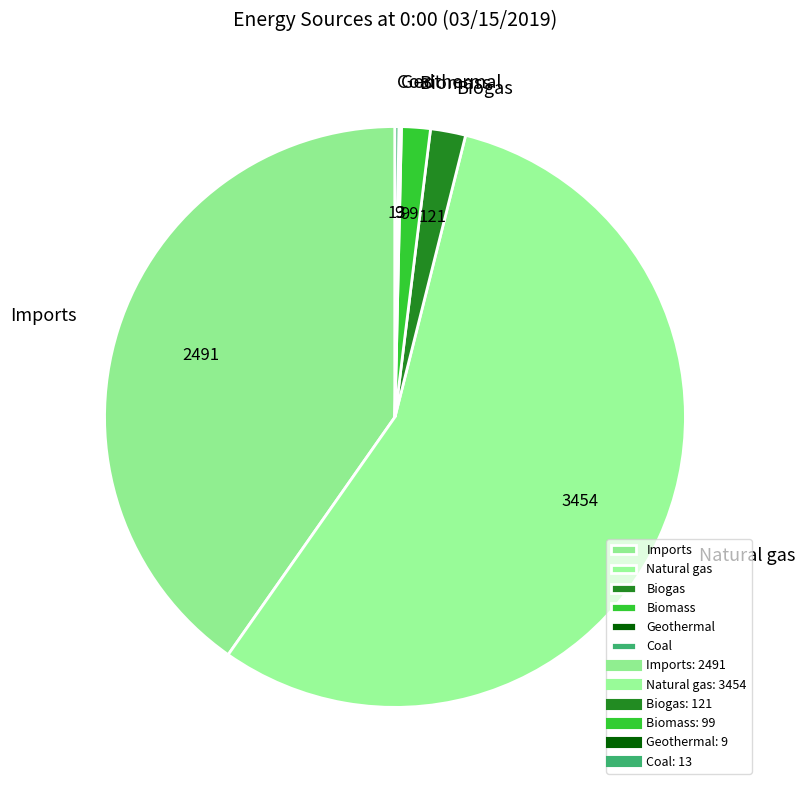

Is it true that Biomass is 14% of the pie?

False